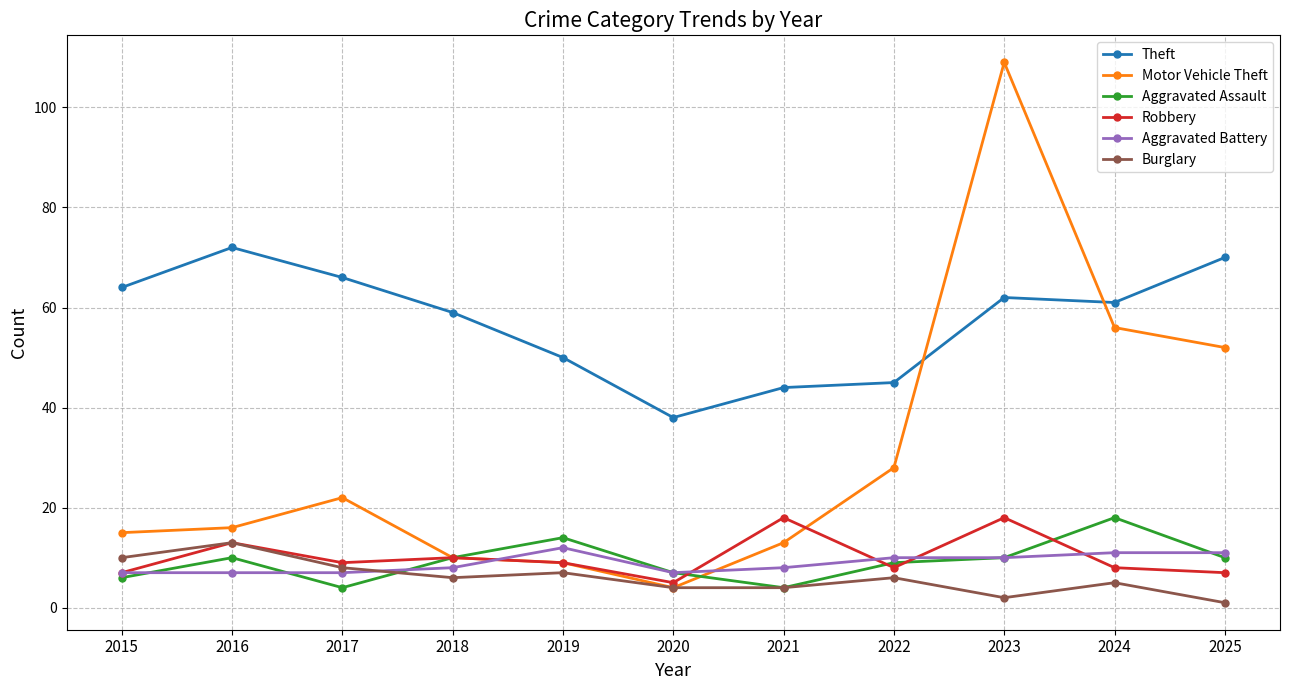

Where is Burglary nearest to the value 7?

2019